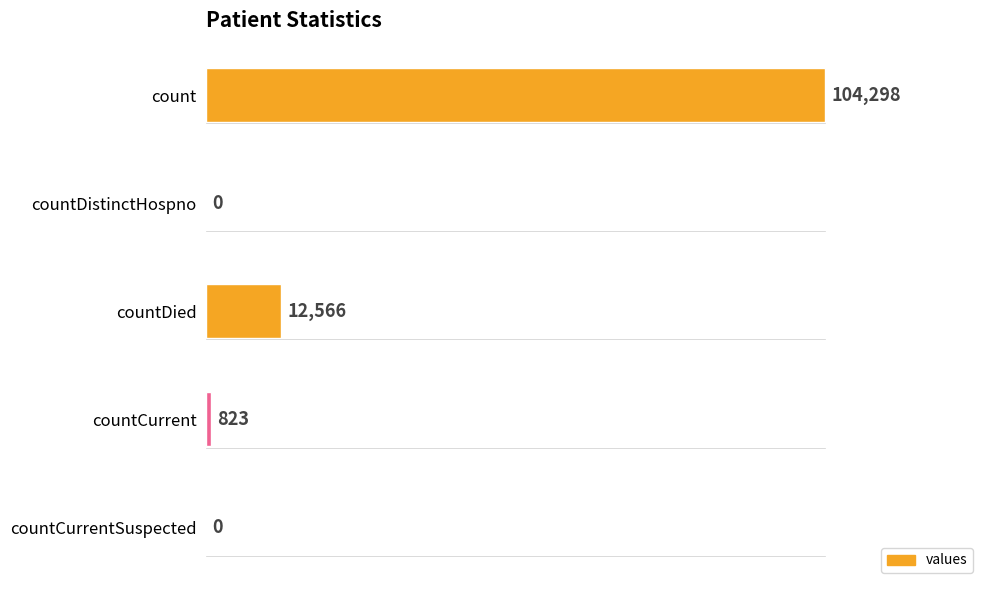

Is it true that the value at countDistinctHospno is 53653?

False